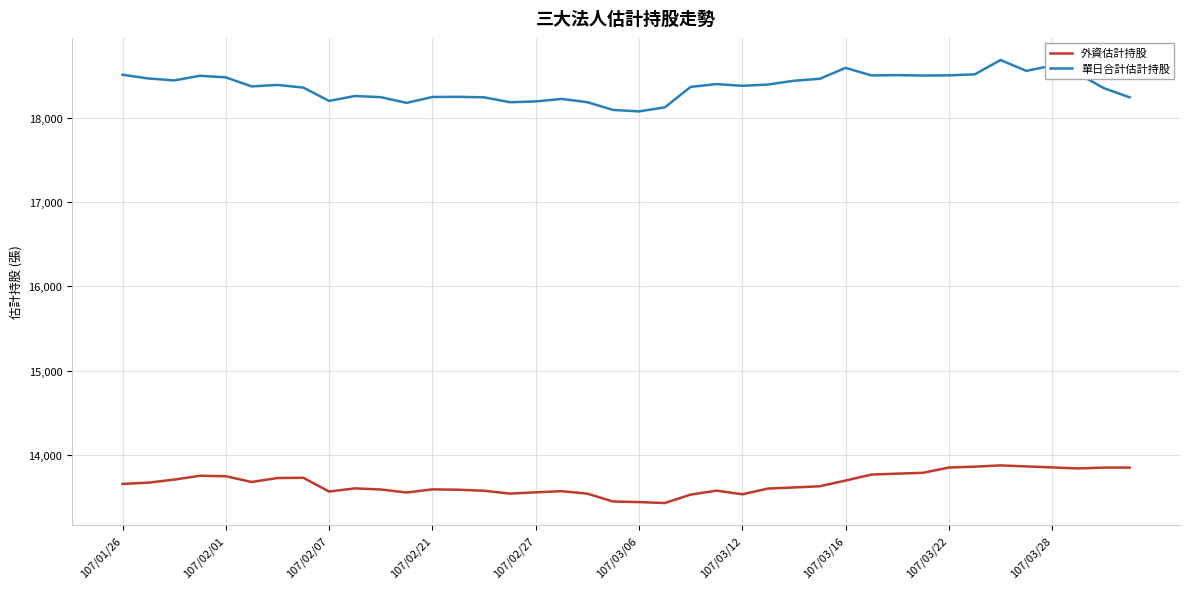

Which series has the widest spread of values?

單日合計估計持股